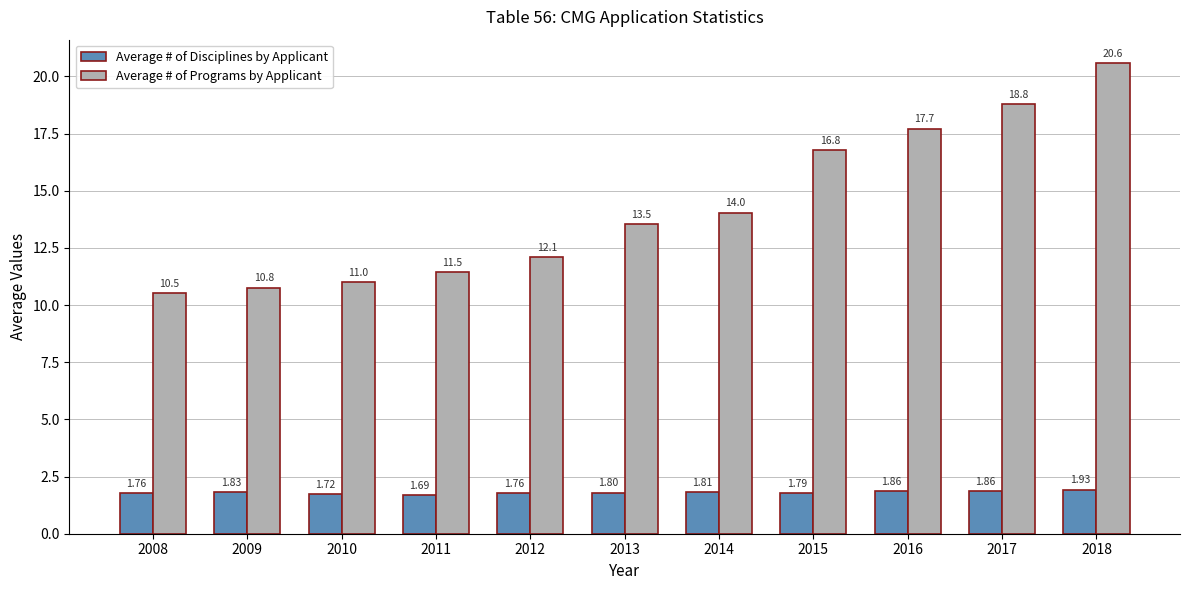

The value of Average # of Programs by Applicant at 2017 is 7.1. True or false?

False